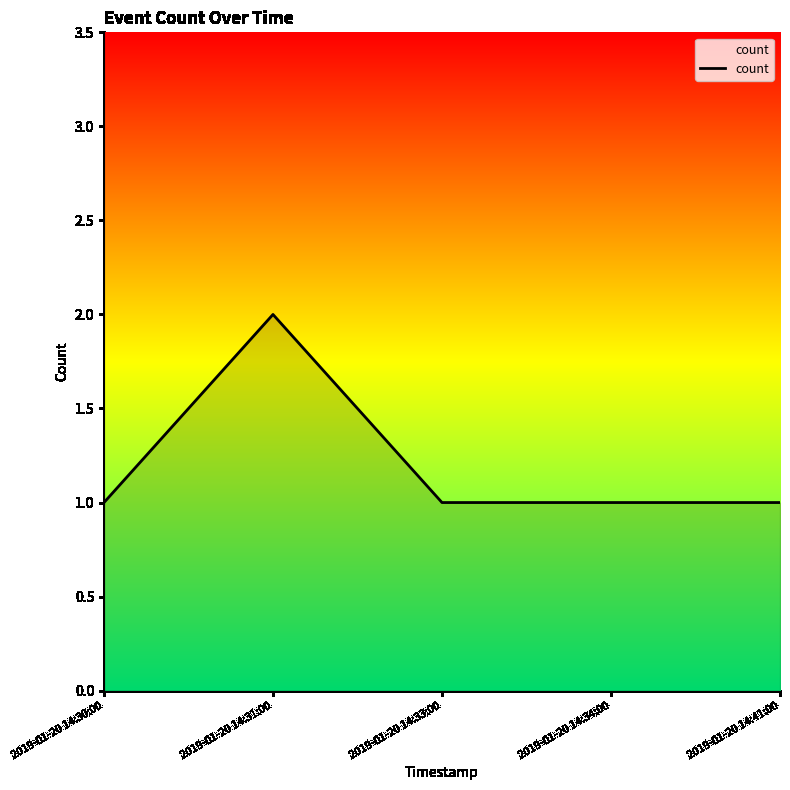

What position from the left is 2019-01-20 14:31:00?

2